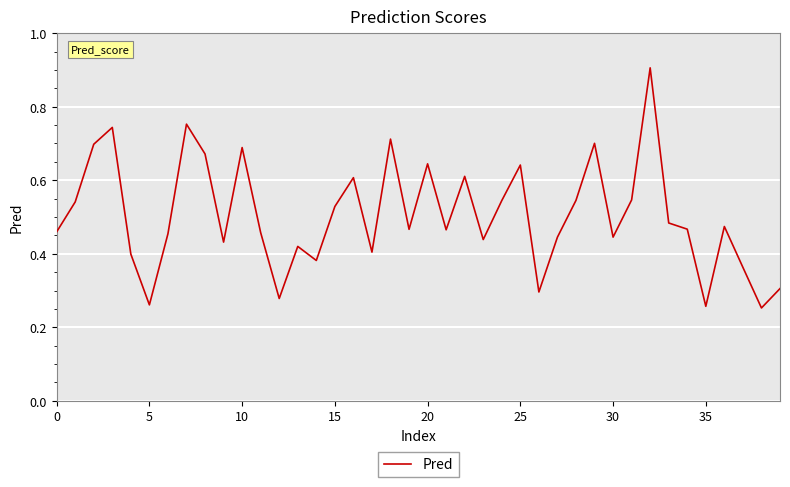

What is the greatest value displayed?

0.9